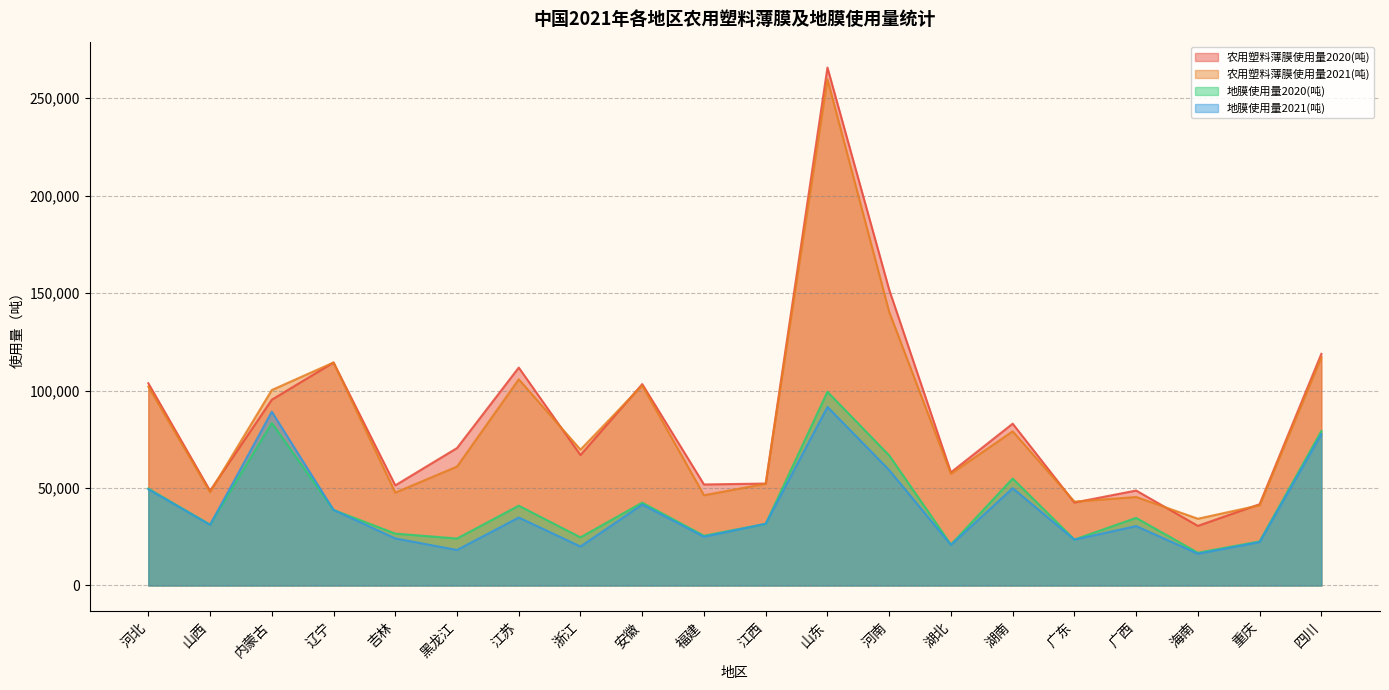

What is the spread (max minus min) of values at 山西?

17478